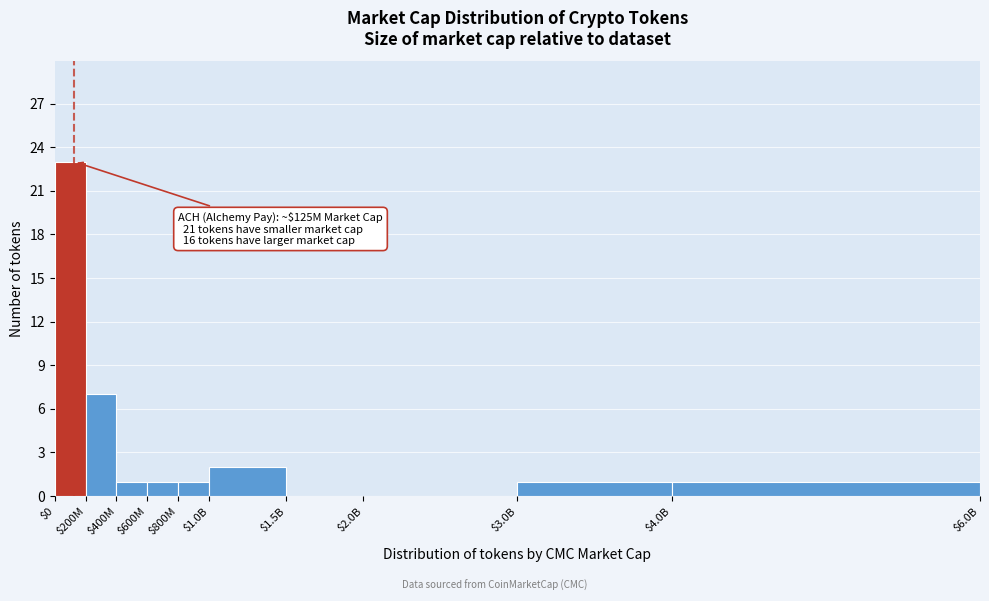

At which label is the value closest to 11?

$200M